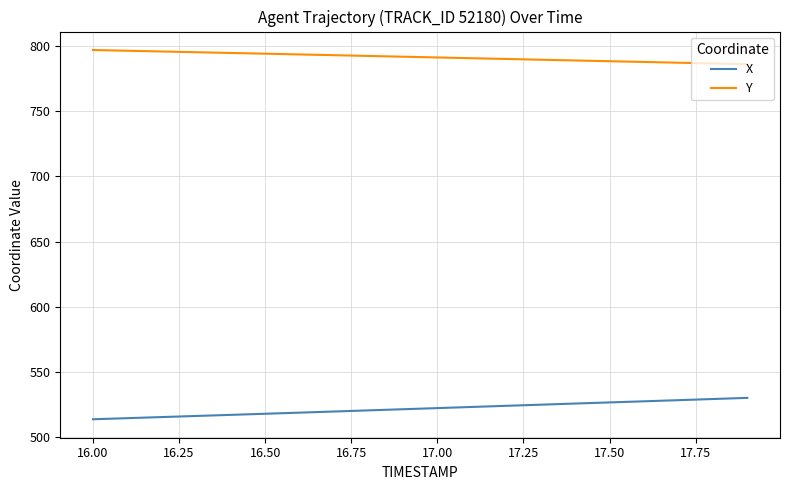

What is the difference between the maximum and minimum values in the Y series?

10.9